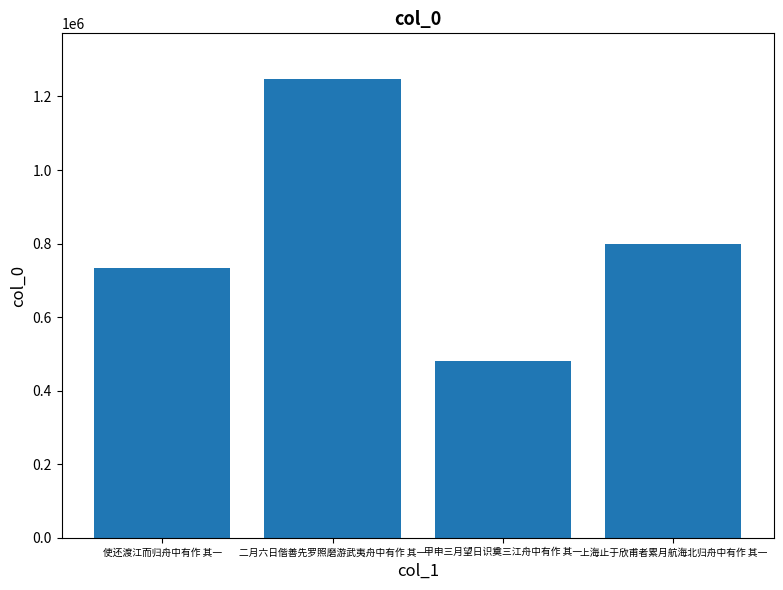

How many categories are shown in the chart?

4